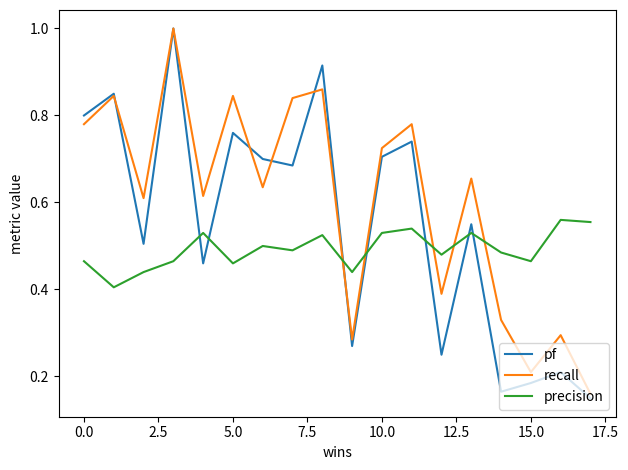

Does the chart display data point markers on the line(s)?

No